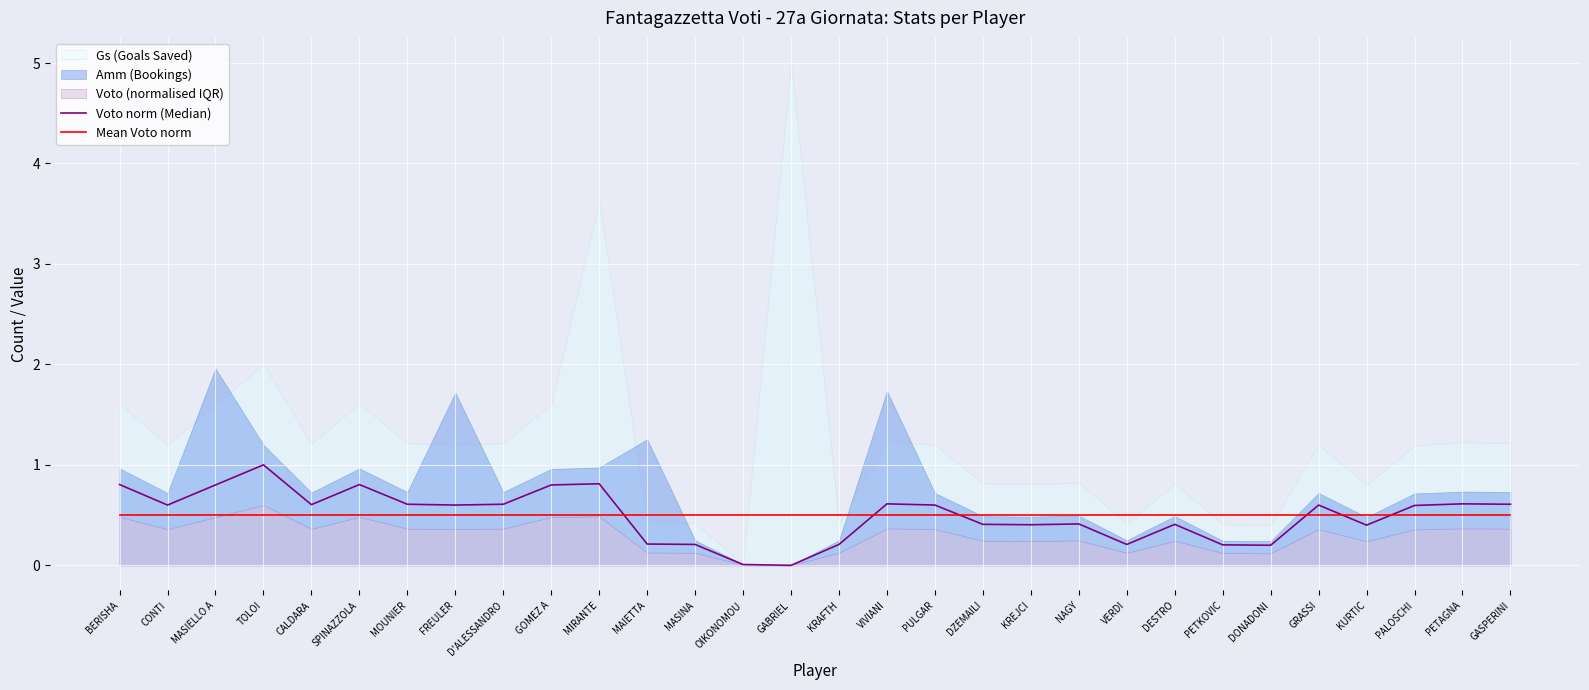

The value of Mean Voto norm at BERISHA is 0.5. True or false?

True